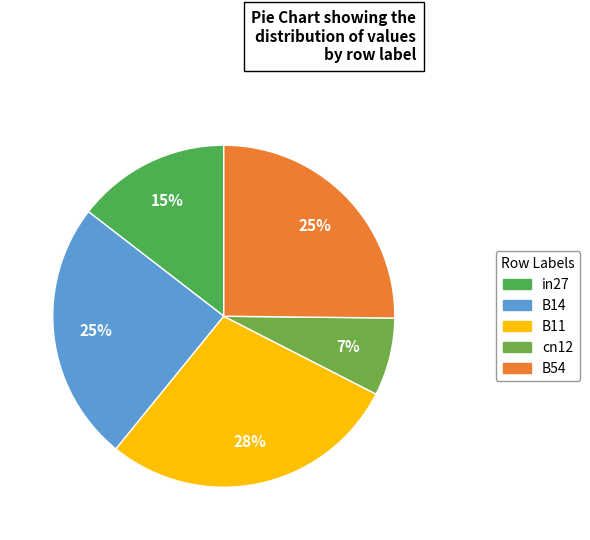

To the nearest percent, what is the difference between the B11 and B54 slice percentages?

3%